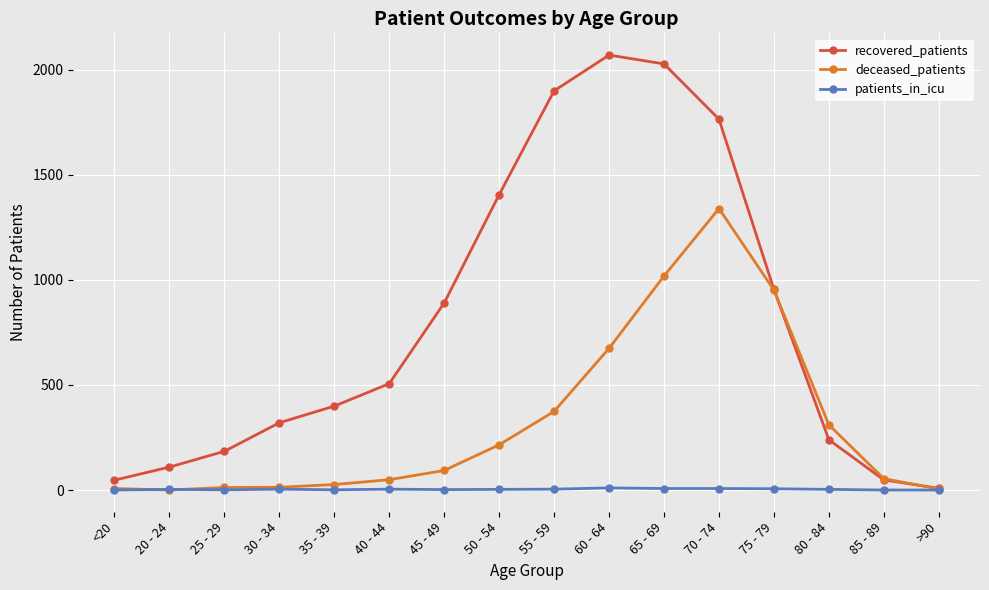

The value of recovered_patients at 75 - 79 is 954. True or false?

True